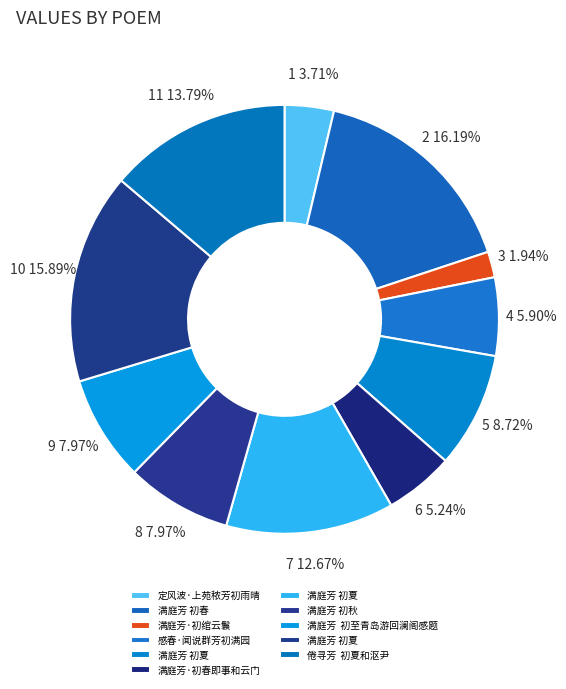

Count the number of slices in the pie.

11